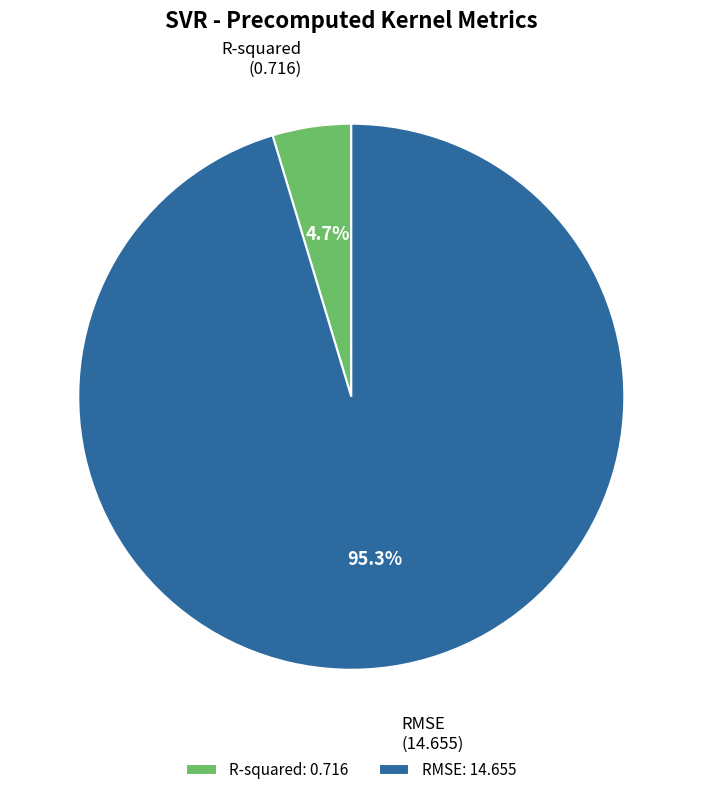

Is there a majority slice in this chart?

Yes